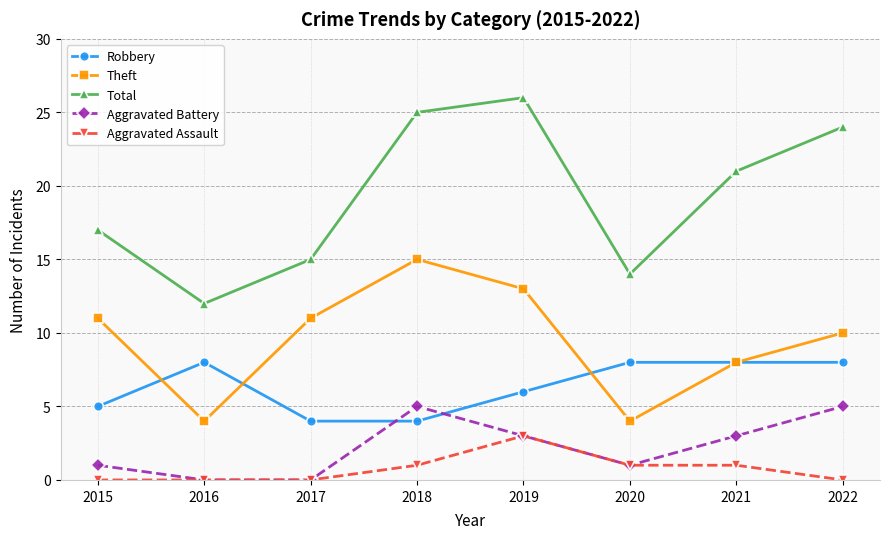

Which series has the largest range (max minus min)?

Total